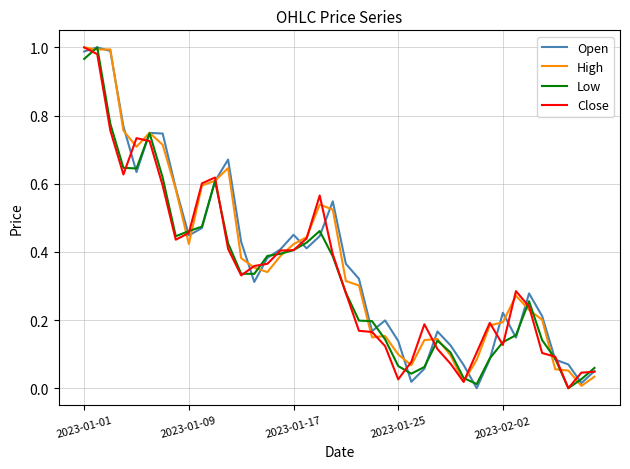

How many lines are shown in the chart?

4